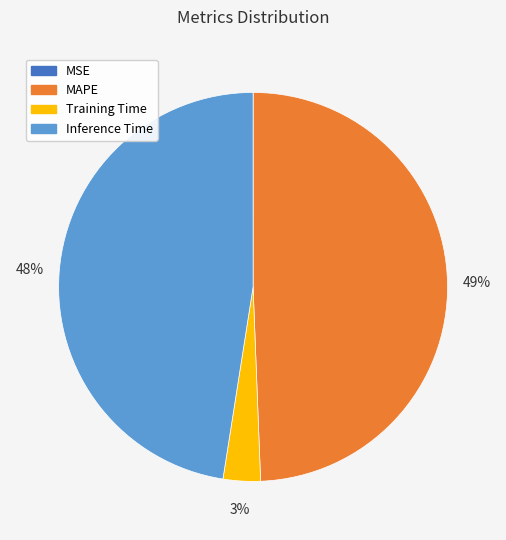

To the nearest percent, what is the difference between the largest and smallest slice percentages?

49%